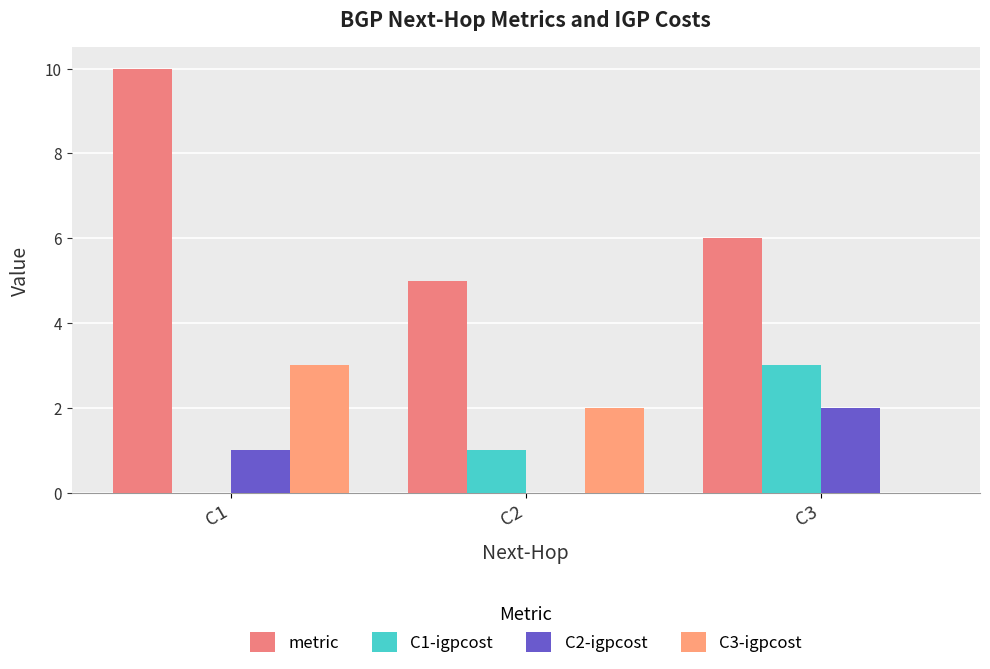

Reading left to right, transcribe all the data shown in this chart.

metric: C1=10	C2=5	C3=6
C1-igpcost: C1=0	C2=1	C3=3
C2-igpcost: C1=1	C2=0	C3=2
C3-igpcost: C1=3	C2=2	C3=0